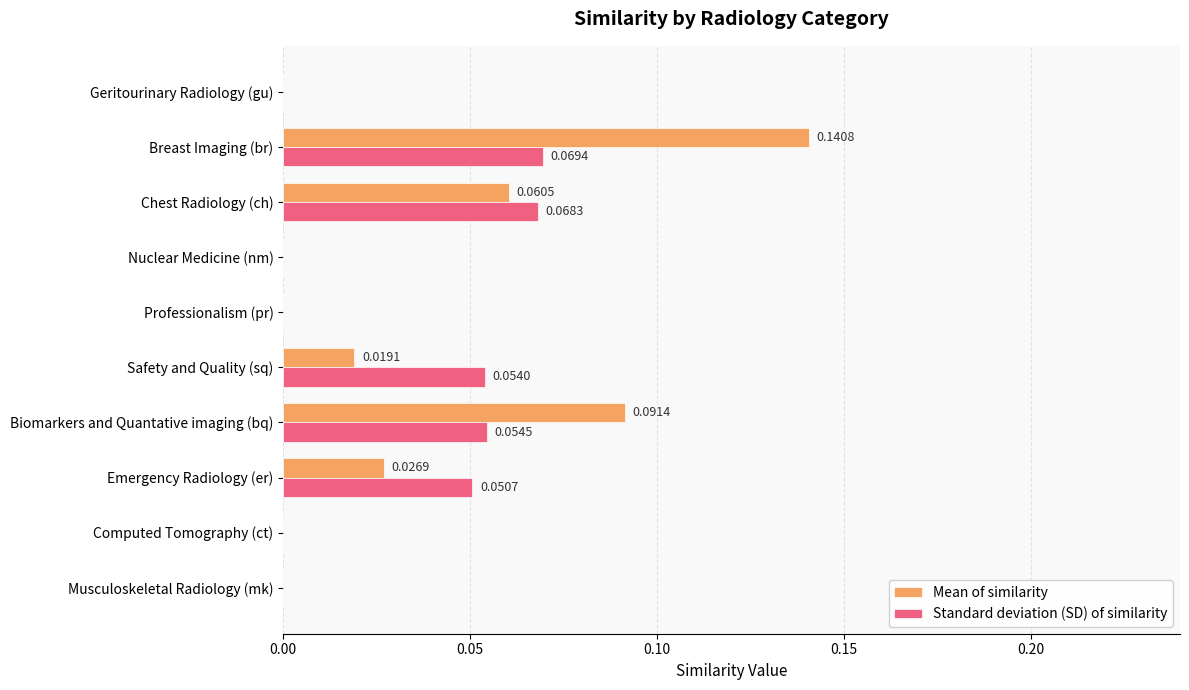

What is the sum of all Standard deviation (SD) of similarity values?

0.3